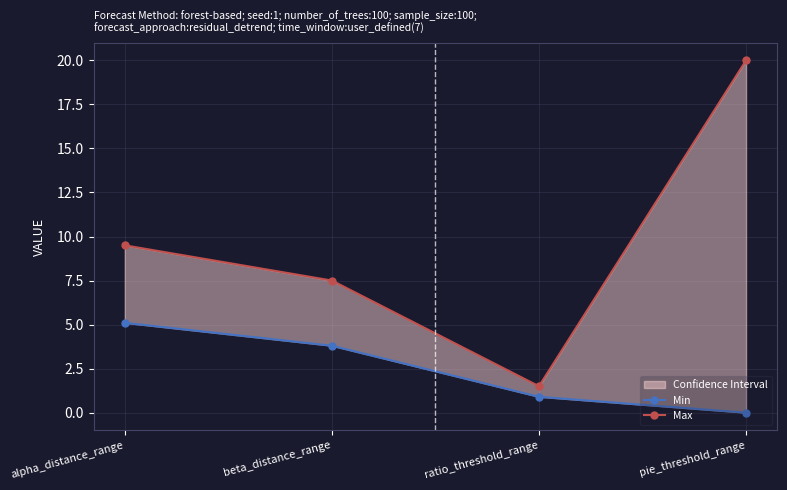

Reading left to right, transcribe all the data shown in this chart.

Min: alpha_distance_range=5.1	beta_distance_range=3.8	ratio_threshold_range=0.9	pie_threshold_range=0.0
Max: alpha_distance_range=9.5	beta_distance_range=7.5	ratio_threshold_range=1.5	pie_threshold_range=20.0